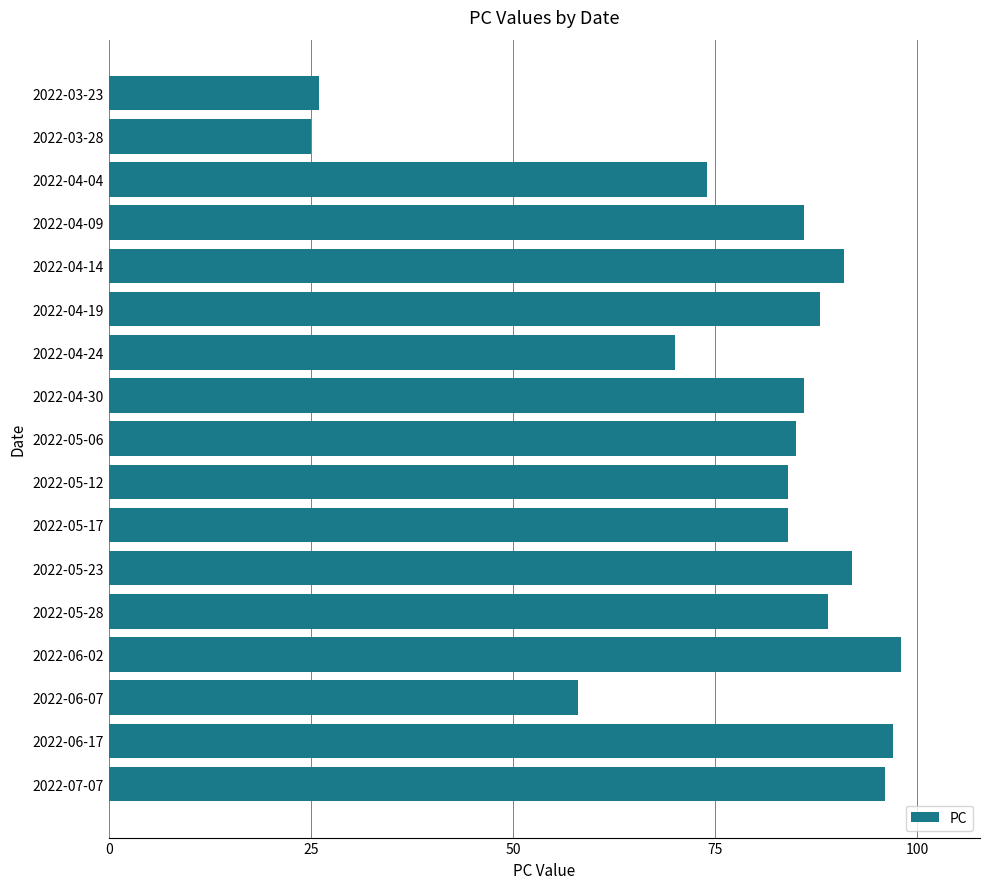

What is the smallest value displayed?

25